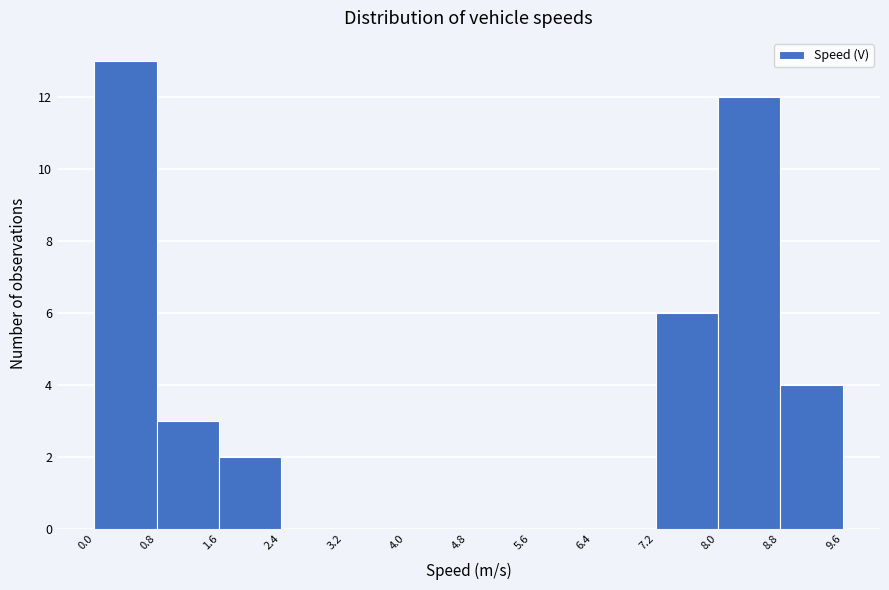

Reading left to right, list every bar in this chart as the range it spans on the x-axis followed by its height. The values are not printed on the chart, so give them approximately, as read against the axis.

0.0 to 0.8: 13
0.8 to 1.6: 3
1.6 to 2.4: 2
2.4 to 3.2: 0
3.2 to 4.0: 0
4.0 to 4.8: 0
4.8 to 5.6: 0
5.6 to 6.4: 0
6.4 to 7.2: 0
7.2 to 8.0: 6
8.0 to 8.8: 12
8.8 to 9.6: 4